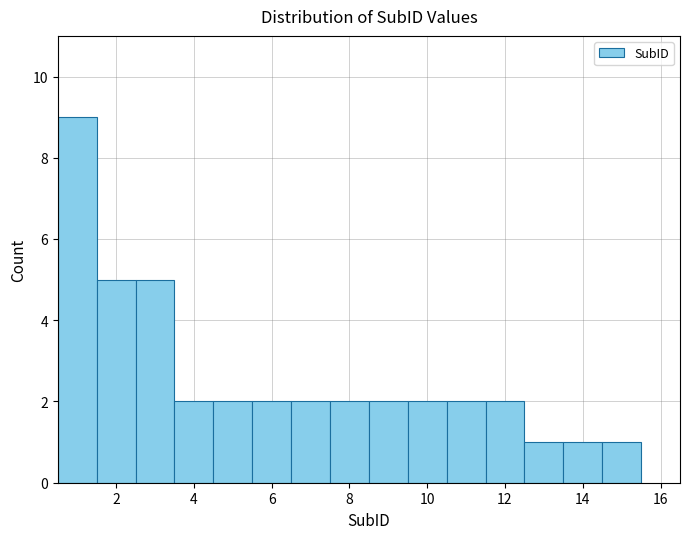

What is the height of the bar covering 8.5 to 9.5 on the x-axis? Neither the bar edges nor the heights are printed on the chart, so give them approximately, as read against the axes.

2